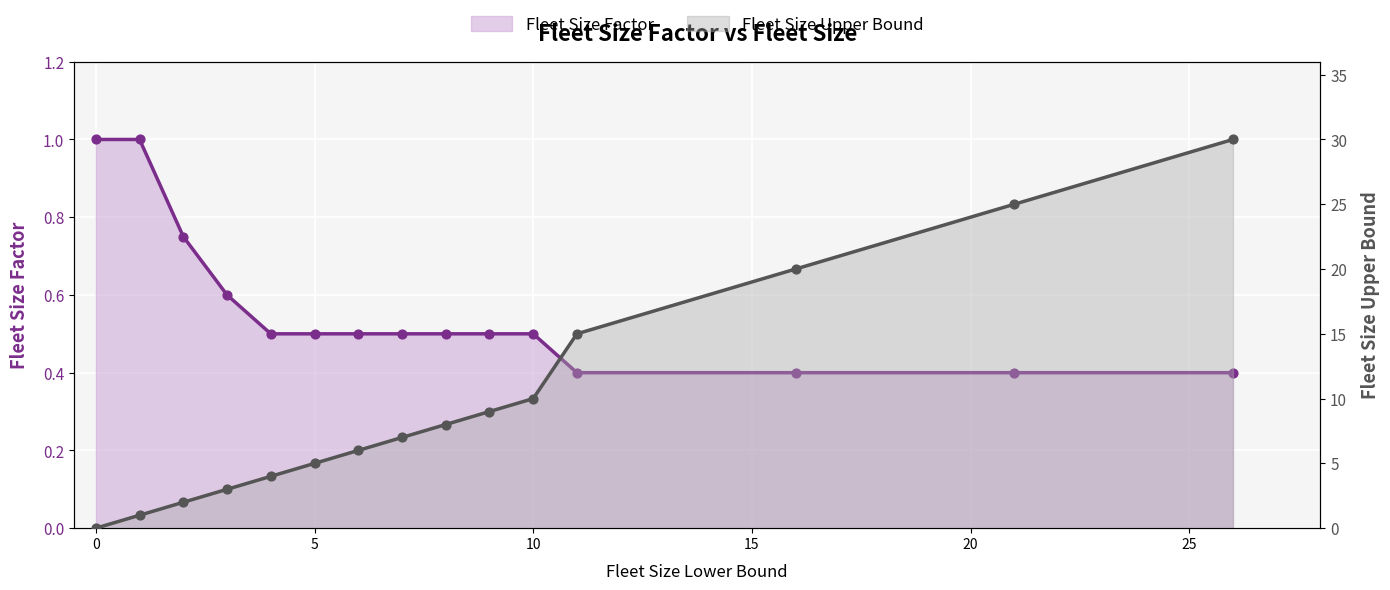

What are all the series names shown in the legend?

Fleet Size Factor, Fleet Size Upper Bound